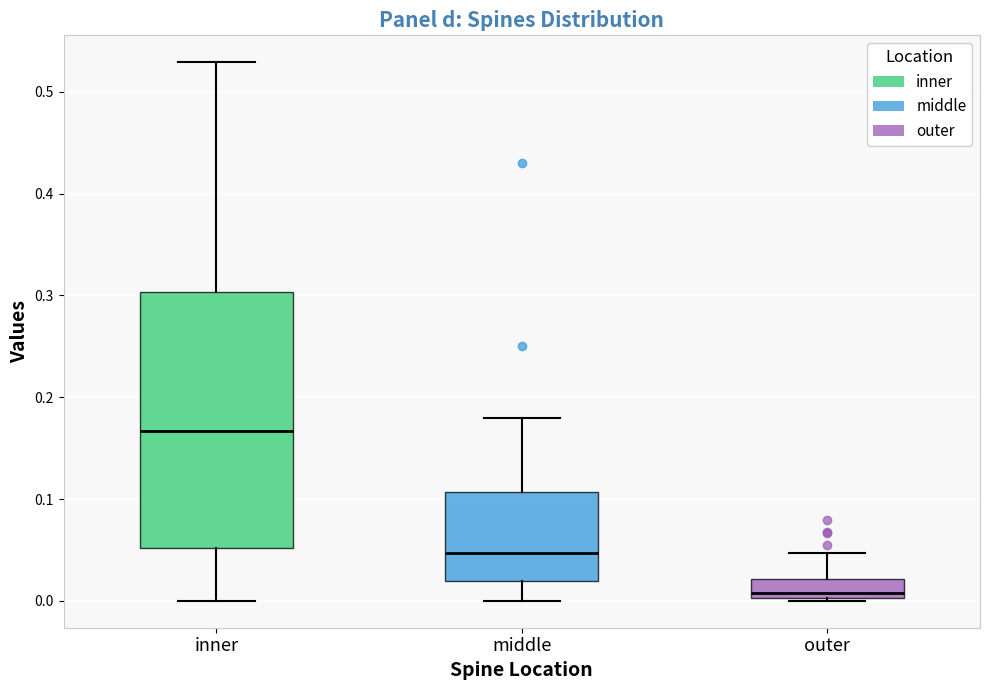

Which box has the lowest median line?

outer